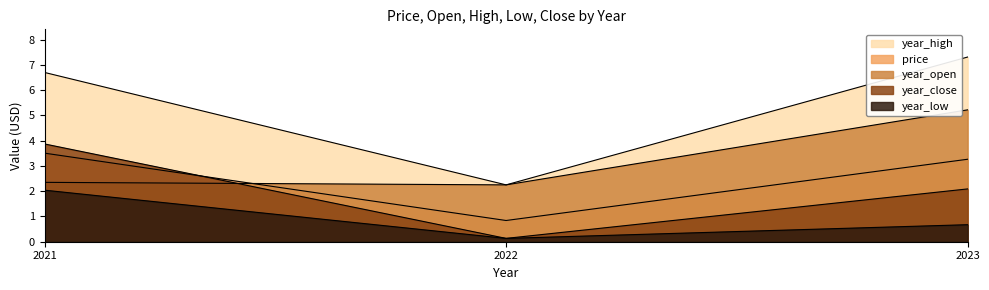

What is the value of the year_open point at the 1st from the left?

2.4